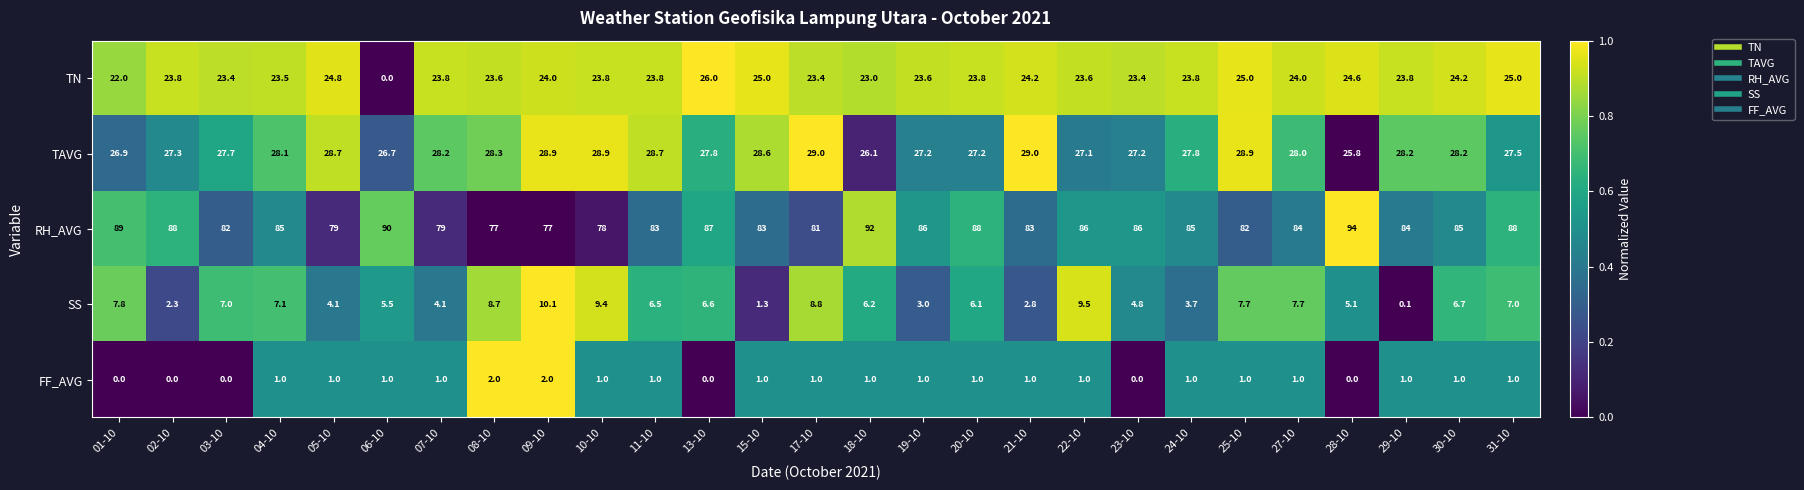

At which category is the sum across all series the highest?

28-10